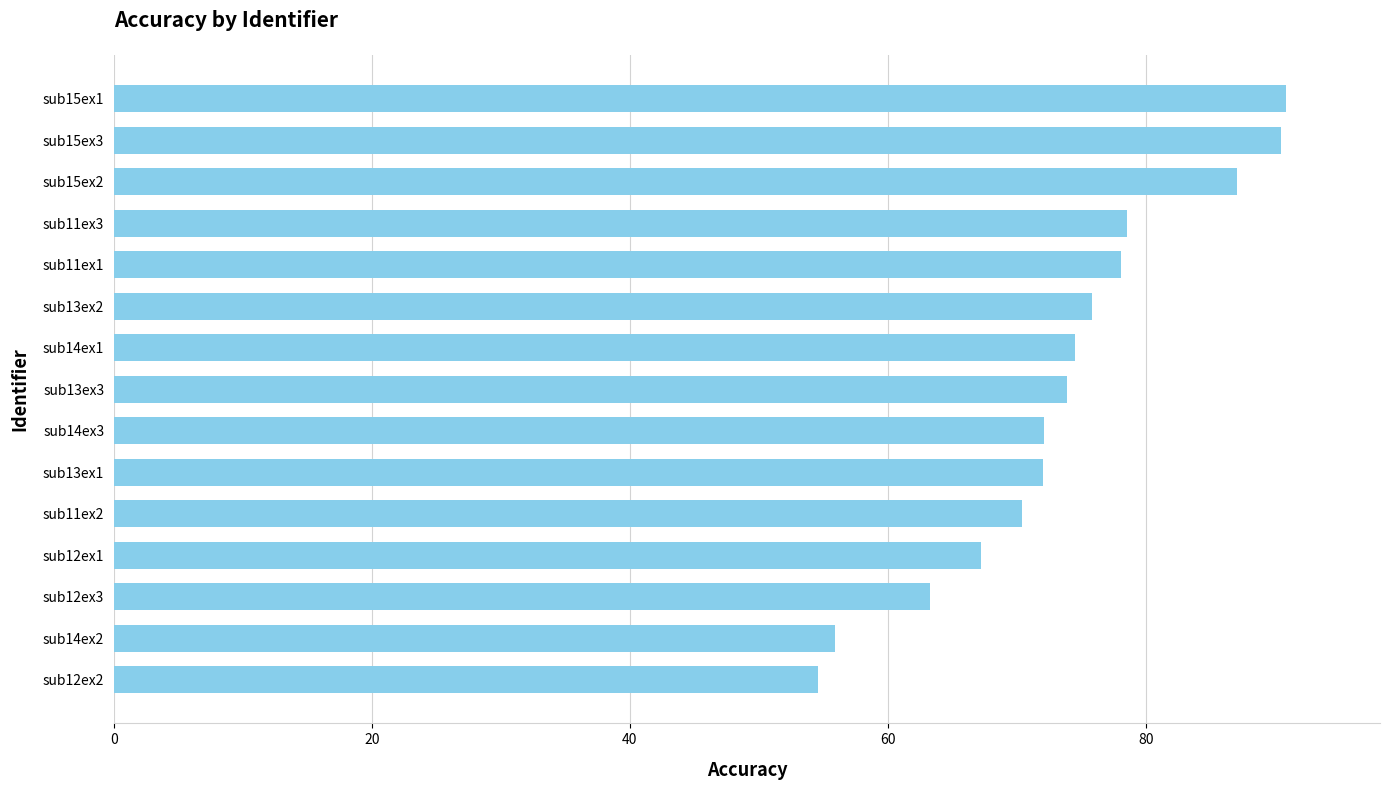

What is the change in value from sub14ex2 to sub11ex1?

+22.2